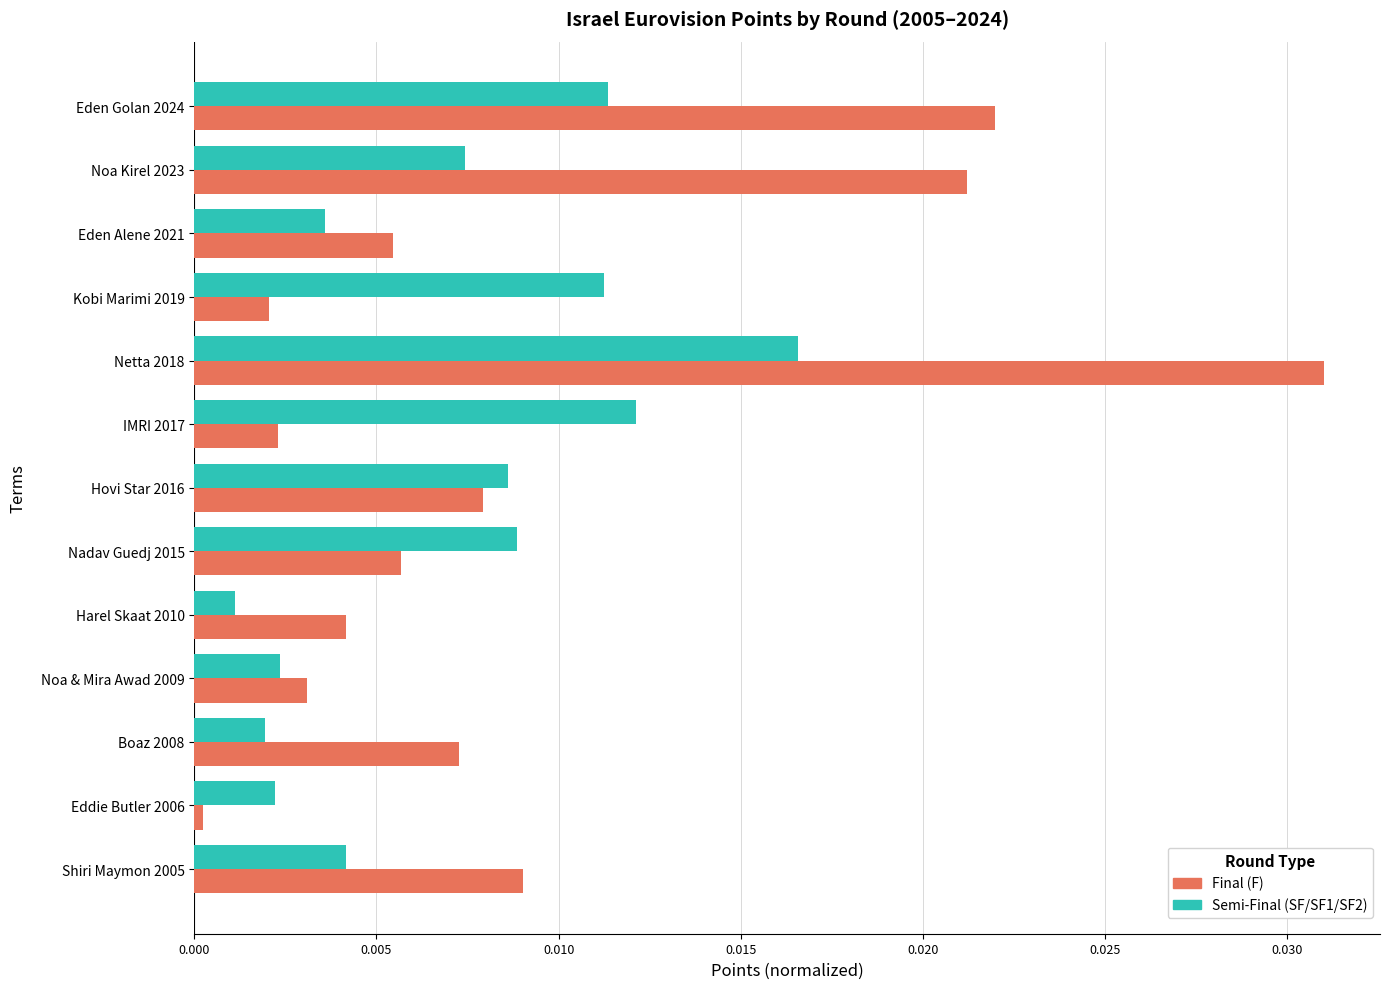

The Final (F) series shows 0.0 at Eden Golan 2024. True or false?

True